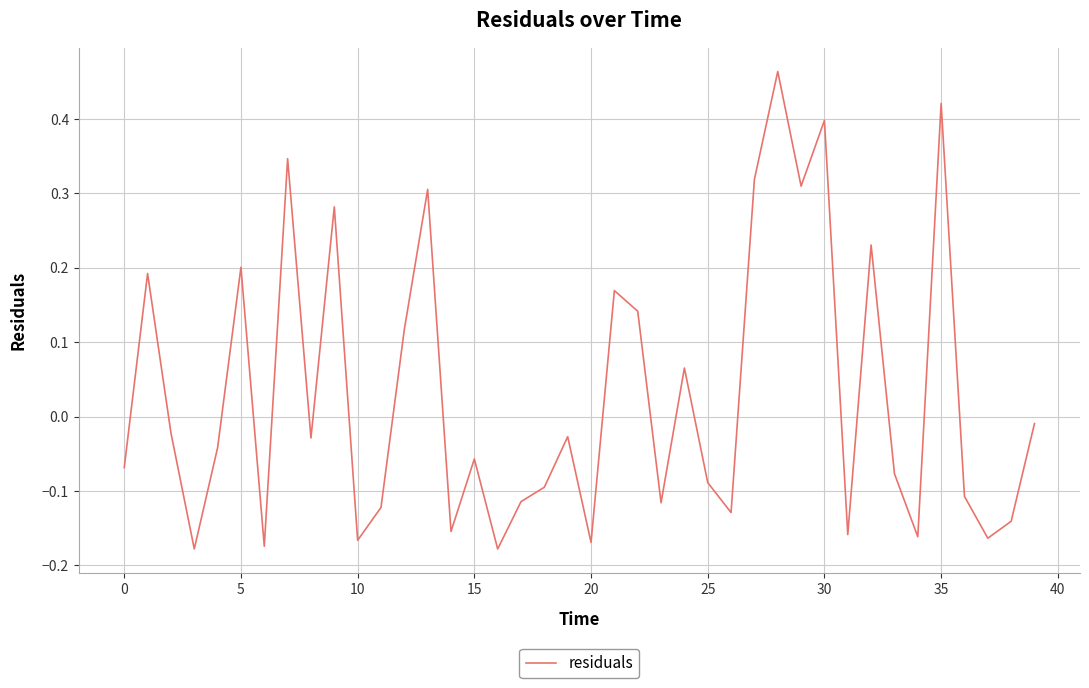

Is this an area chart (filled region under the line)?

No